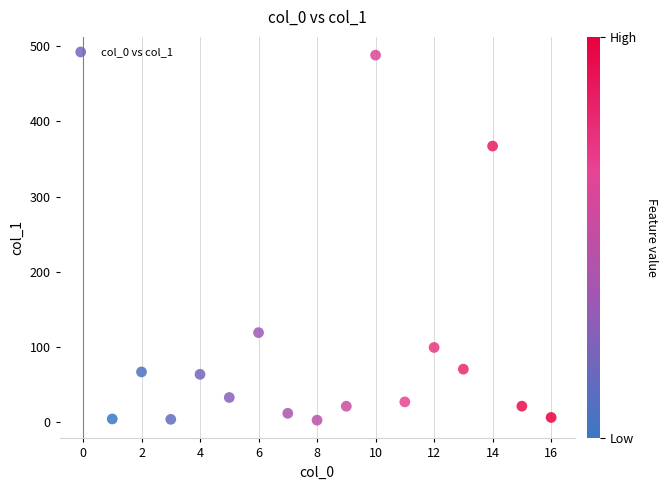

What is the range of Y values (max minus min)?

485.0